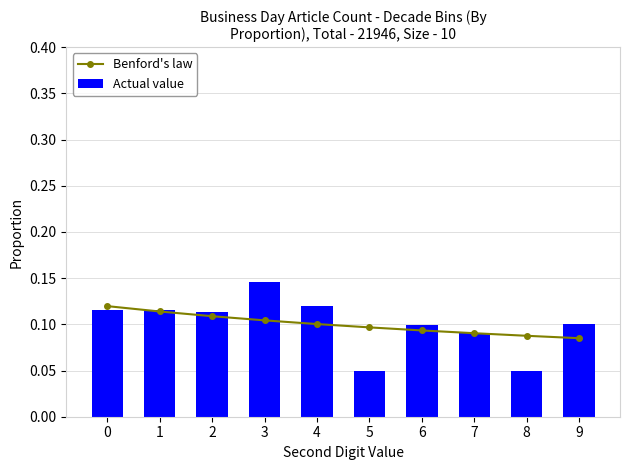

How many Benford's law values are between 0 and 1?

10